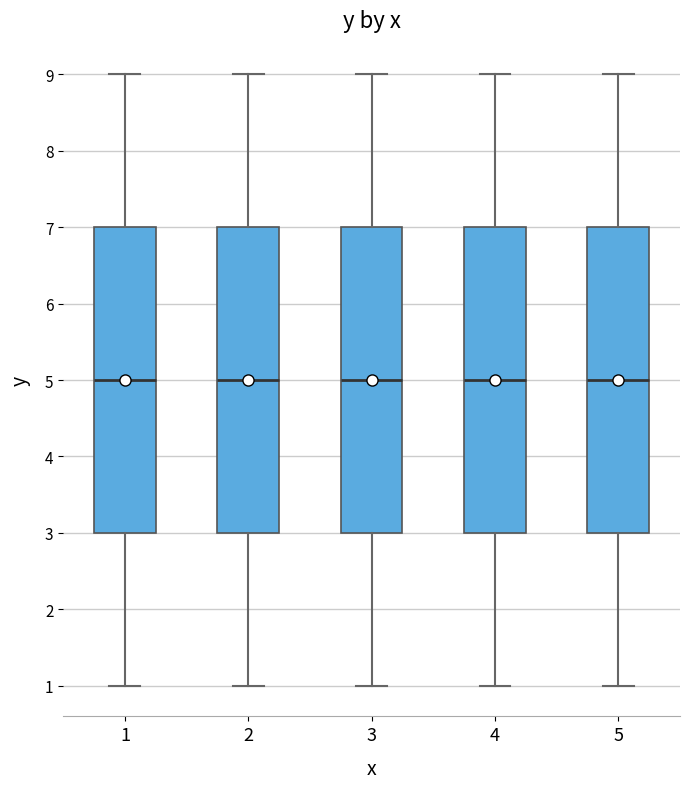

Reading left to right, transcribe this box plot: for each box, give where its median line is, the range the box spans, and where its two whiskers end, as read against the y-axis. The values are not printed on the chart, so give them approximately, as read against the axis.

1: median 5, box 3 to 7, whiskers 1 to 9
2: median 5, box 3 to 7, whiskers 1 to 9
3: median 5, box 3 to 7, whiskers 1 to 9
4: median 5, box 3 to 7, whiskers 1 to 9
5: median 5, box 3 to 7, whiskers 1 to 9